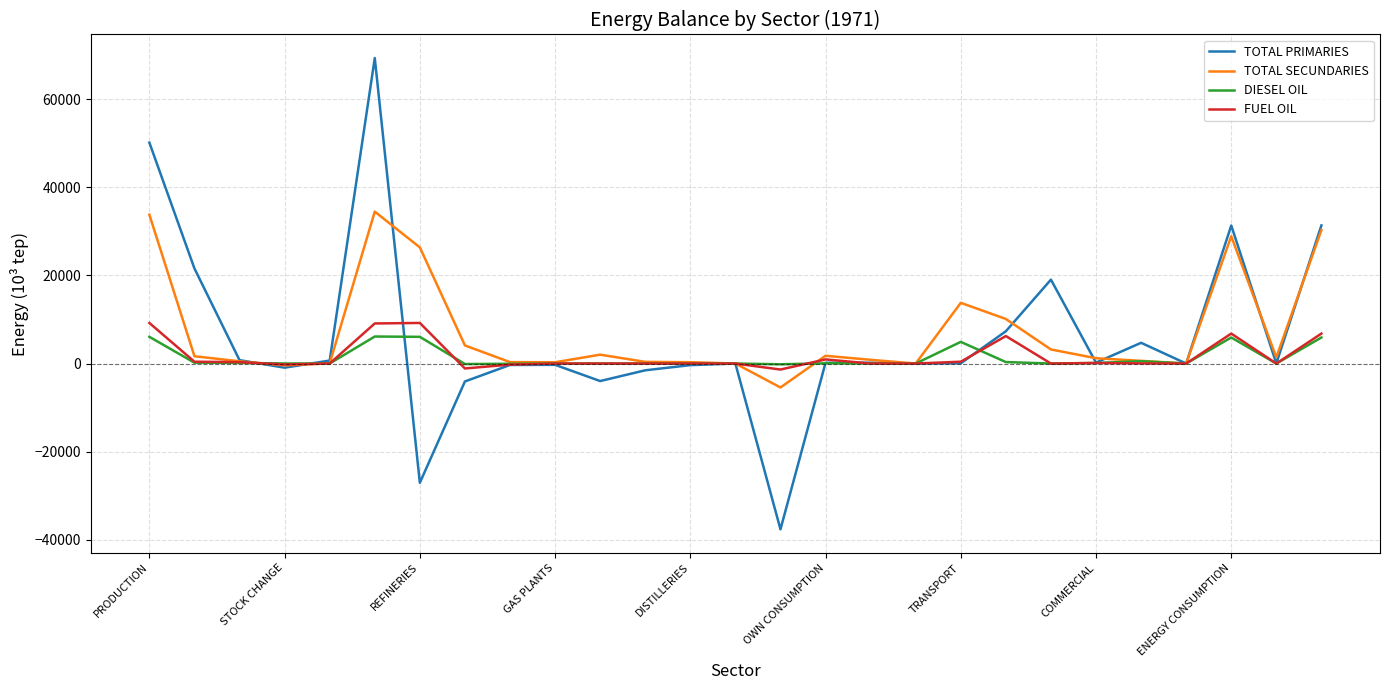

Which series has the widest spread of values?

TOTAL PRIMARIES